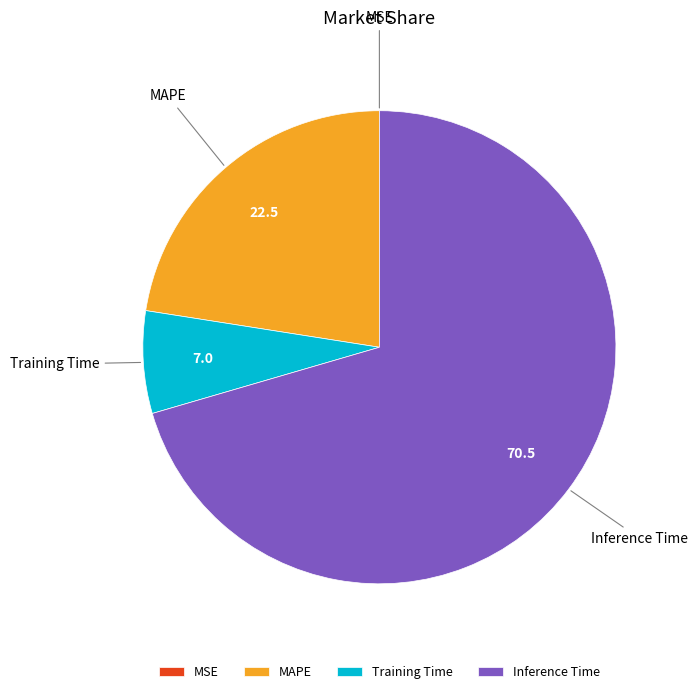

What is the majority slice?

Inference Time